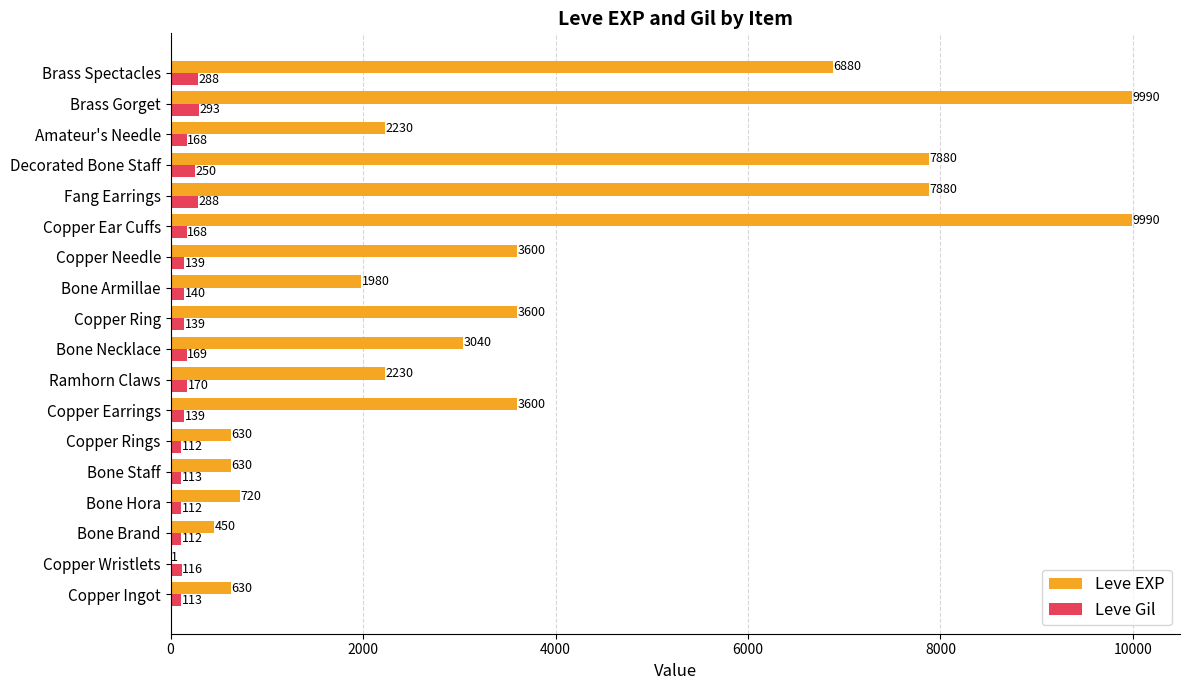

Which series changed the most between Copper Ingot and Ramhorn Claws?

Leve EXP